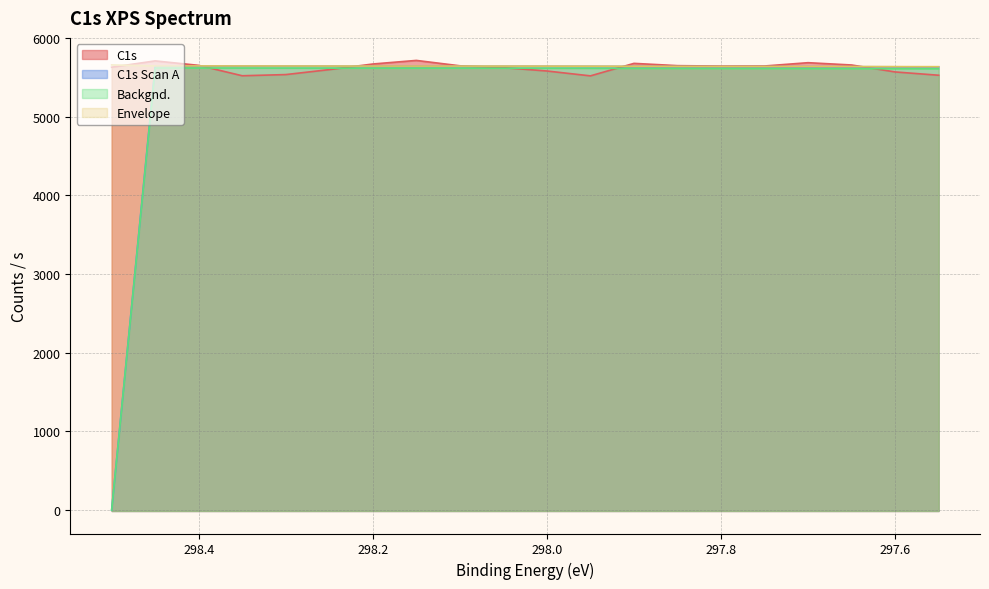

What is the total value across all series at 298.0?

22477.3